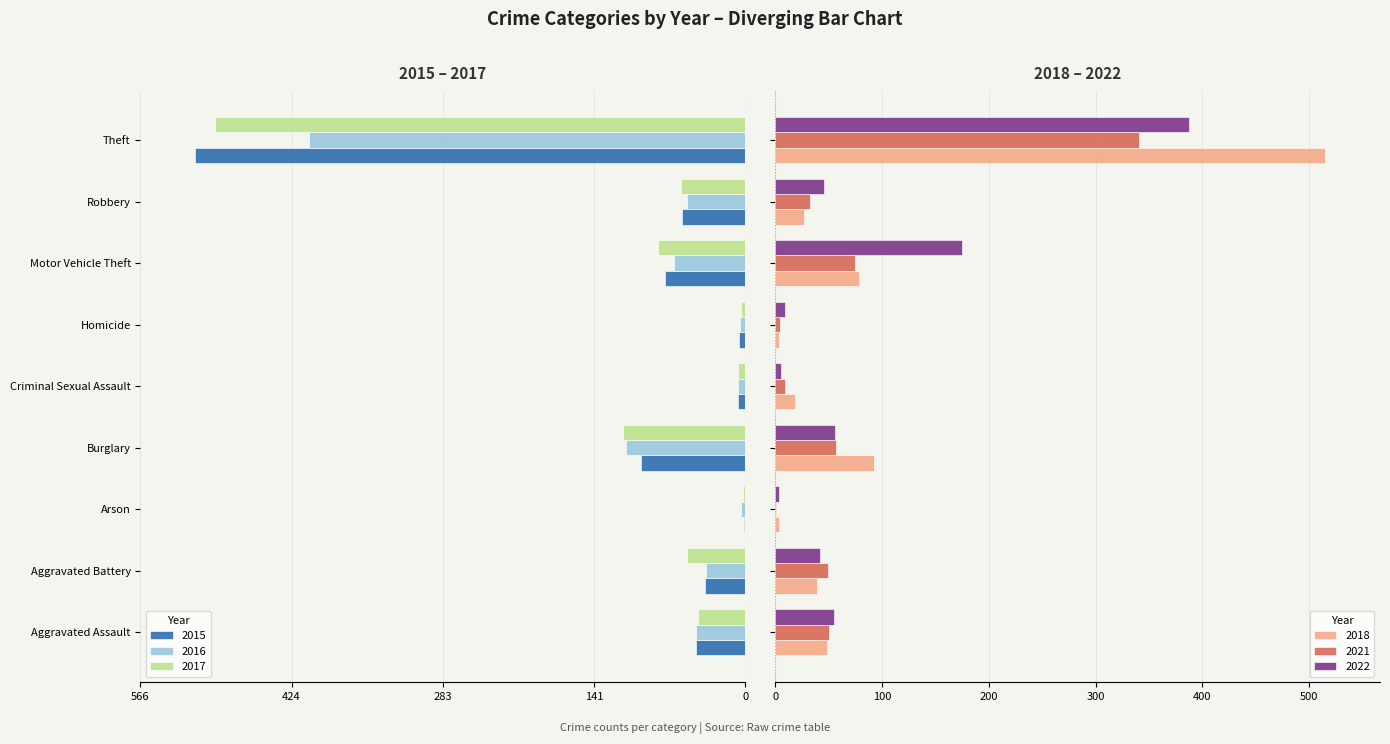

Which category has the lowest value across all series?

Theft